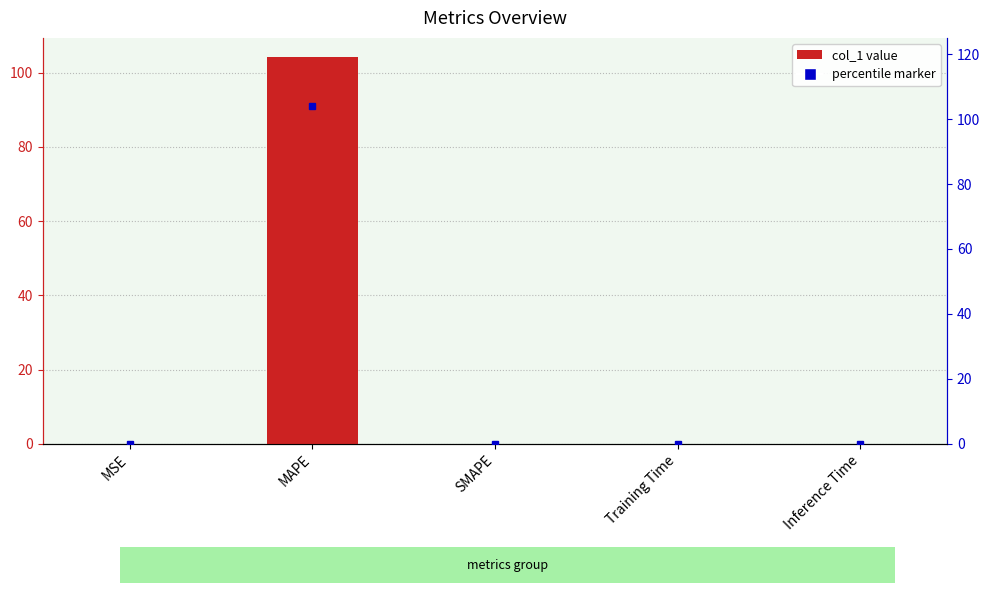

Which has a higher value, MSE or Inference Time?

Inference Time